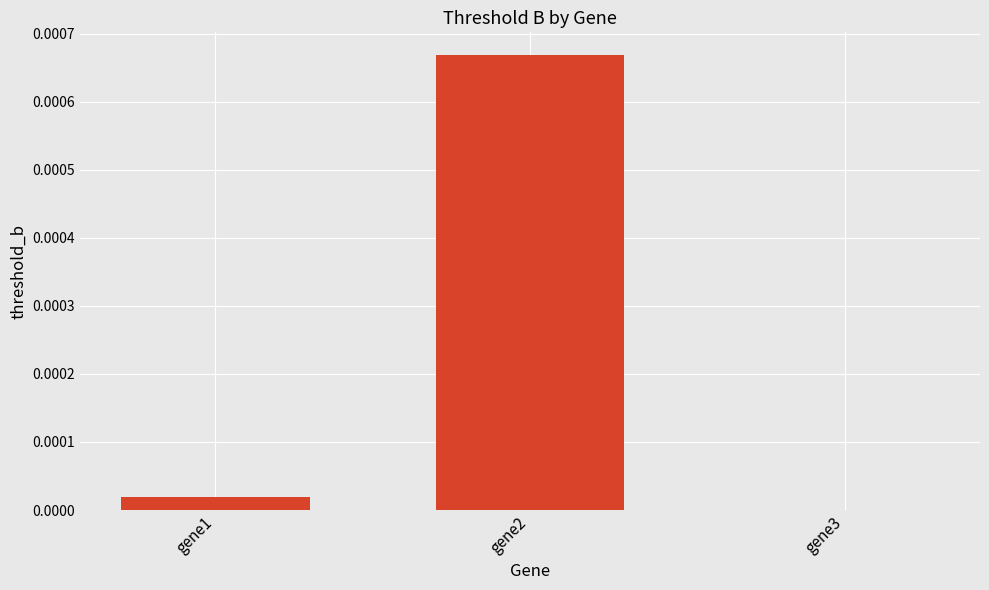

Which label corresponds to the largest value in the chart?

gene2